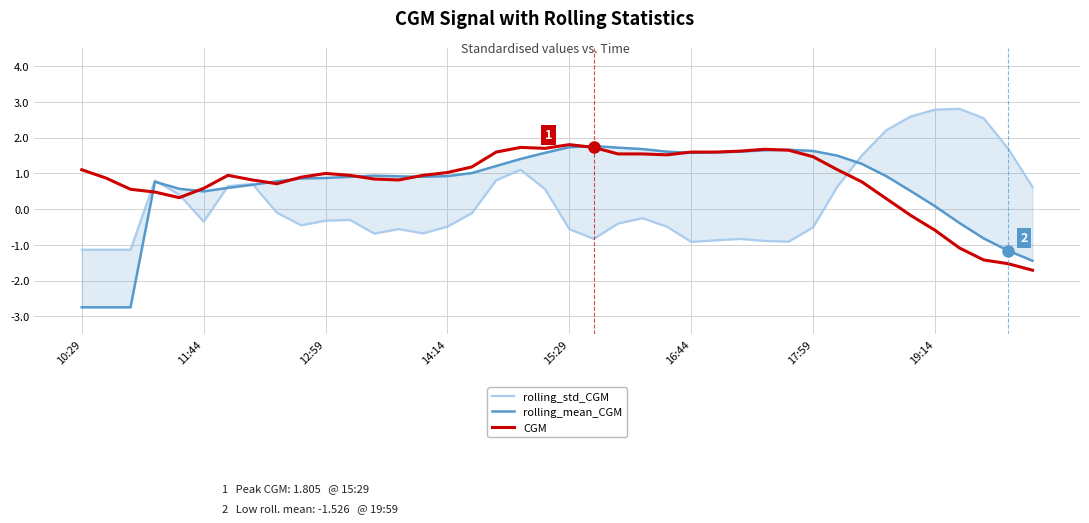

At which label does CGM first exceed 0?

10:29